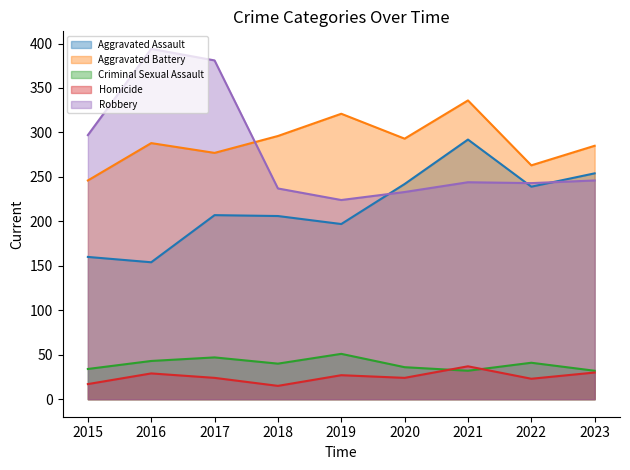

True or false: Aggravated Assault and Homicide cross at least once.

False